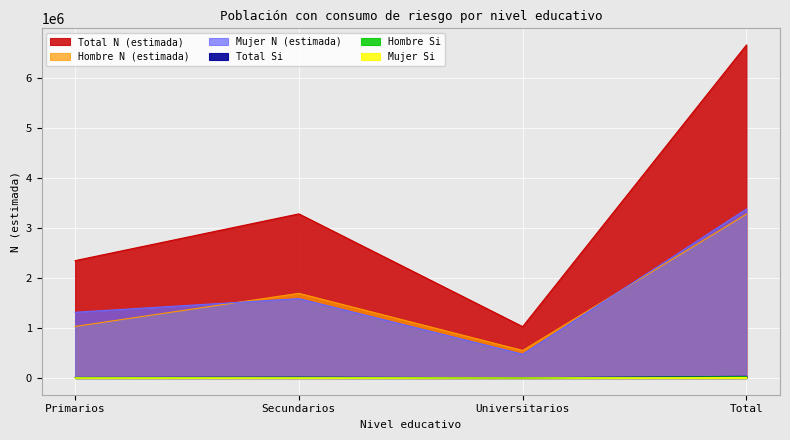

Rank the series by their maximum value, from highest to lowest.

Total N (estimada), Mujer N (estimada), Hombre N (estimada), Total Si, Hombre Si, Mujer Si